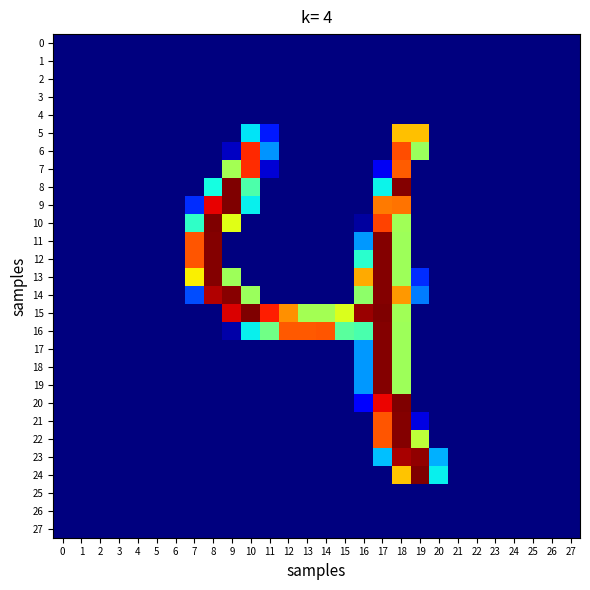

Reading left to right, what are all the values shown in this chart?

0: 0=0	1=0	2=0	3=0	4=0	5=0	6=0	7=0	8=0	9=0	10=0	11=0	12=0	13=0	14=0	15=0	16=0	17=0	18=0	19=0	20=0	21=0	22=0	23=0	24=0	25=0	26=0	27=0
1: 0=0	1=0	2=0	3=0	4=0	5=0	6=0	7=0	8=0	9=0	10=0	11=0	12=0	13=0	14=0	15=0	16=0	17=0	18=0	19=0	20=0	21=0	22=0	23=0	24=0	25=0	26=0	27=0
2: 0=0	1=0	2=0	3=0	4=0	5=0	6=0	7=0	8=0	9=0	10=0	11=0	12=0	13=0	14=0	15=0	16=0	17=0	18=0	19=0	20=0	21=0	22=0	23=0	24=0	25=0	26=0	27=0
3: 0=0	1=0	2=0	3=0	4=0	5=0	6=0	7=0	8=0	9=0	10=0	11=0	12=0	13=0	14=0	15=0	16=0	17=0	18=0	19=0	20=0	21=0	22=0	23=0	24=0	25=0	26=0	27=0
4: 0=0	1=0	2=0	3=0	4=0	5=0	6=0	7=0	8=0	9=0	10=0	11=0	12=0	13=0	14=0	15=0	16=0	17=0	18=0	19=0	20=0	21=0	22=0	23=0	24=0	25=0	26=0	27=0
5: 0=0	1=0	2=0	3=0	4=0	5=0	6=0	7=0	8=0	9=0	10=89	11=38	12=0	13=0	14=0	15=0	16=0	17=0	18=179	19=179	20=0	21=0	22=0	23=0	24=0	25=0	26=0	27=0
6: 0=0	1=0	2=0	3=0	4=0	5=0	6=0	7=0	8=0	9=15	10=220	11=69	12=0	13=0	14=0	15=0	16=0	17=0	18=210	19=136	20=0	21=0	22=0	23=0	24=0	25=0	26=0	27=0
7: 0=0	1=0	2=0	3=0	4=0	5=0	6=0	7=0	8=0	9=139	10=219	11=19	12=0	13=0	14=0	15=0	16=0	17=26	18=206	19=0	20=0	21=0	22=0	23=0	24=0	25=0	26=0	27=0
8: 0=0	1=0	2=0	3=0	4=0	5=0	6=0	7=0	8=96	9=254	10=113	11=0	12=0	13=0	14=0	15=0	16=0	17=93	18=253	19=0	20=0	21=0	22=0	23=0	24=0	25=0	26=0	27=0
9: 0=0	1=0	2=0	3=0	4=0	5=0	6=0	7=43	8=231	9=254	10=92	11=0	12=0	13=0	14=0	15=0	16=0	17=198	18=200	19=0	20=0	21=0	22=0	23=0	24=0	25=0	26=0	27=0
10: 0=0	1=0	2=0	3=0	4=0	5=0	6=0	7=104	8=254	9=158	10=0	11=0	12=0	13=0	14=0	15=0	16=7	17=213	18=138	19=0	20=0	21=0	22=0	23=0	24=0	25=0	26=0	27=0
11: 0=0	1=0	2=0	3=0	4=0	5=0	6=0	7=208	8=253	9=0	10=0	11=0	12=0	13=0	14=0	15=0	16=70	17=253	18=137	19=0	20=0	21=0	22=0	23=0	24=0	25=0	26=0	27=0
12: 0=0	1=0	2=0	3=0	4=0	5=0	6=0	7=208	8=253	9=0	10=0	11=0	12=0	13=0	14=0	15=0	16=102	17=253	18=137	19=0	20=0	21=0	22=0	23=0	24=0	25=0	26=0	27=0
13: 0=0	1=0	2=0	3=0	4=0	5=0	6=0	7=166	8=253	9=137	10=0	11=0	12=0	13=0	14=0	15=0	16=185	17=253	18=137	19=43	20=0	21=0	22=0	23=0	24=0	25=0	26=0	27=0
14: 0=0	1=0	2=0	3=0	4=0	5=0	6=0	7=51	8=243	9=252	10=136	11=0	12=0	13=0	14=0	15=0	16=132	17=253	18=190	19=63	20=0	21=0	22=0	23=0	24=0	25=0	26=0	27=0
15: 0=0	1=0	2=0	3=0	4=0	5=0	6=0	7=0	8=0	9=234	10=254	11=223	12=192	13=139	14=139	15=156	16=248	17=254	18=138	19=0	20=0	21=0	22=0	23=0	24=0	25=0	26=0	27=0
16: 0=0	1=0	2=0	3=0	4=0	5=0	6=0	7=0	8=0	9=9	10=92	11=124	12=207	13=207	14=208	15=117	16=112	17=253	18=137	19=0	20=0	21=0	22=0	23=0	24=0	25=0	26=0	27=0
17: 0=0	1=0	2=0	3=0	4=0	5=0	6=0	7=0	8=0	9=0	10=0	11=0	12=0	13=0	14=0	15=0	16=70	17=253	18=137	19=0	20=0	21=0	22=0	23=0	24=0	25=0	26=0	27=0
18: 0=0	1=0	2=0	3=0	4=0	5=0	6=0	7=0	8=0	9=0	10=0	11=0	12=0	13=0	14=0	15=0	16=70	17=253	18=137	19=0	20=0	21=0	22=0	23=0	24=0	25=0	26=0	27=0
19: 0=0	1=0	2=0	3=0	4=0	5=0	6=0	7=0	8=0	9=0	10=0	11=0	12=0	13=0	14=0	15=0	16=70	17=253	18=137	19=0	20=0	21=0	22=0	23=0	24=0	25=0	26=0	27=0
20: 0=0	1=0	2=0	3=0	4=0	5=0	6=0	7=0	8=0	9=0	10=0	11=0	12=0	13=0	14=0	15=0	16=32	17=230	18=254	19=0	20=0	21=0	22=0	23=0	24=0	25=0	26=0	27=0
21: 0=0	1=0	2=0	3=0	4=0	5=0	6=0	7=0	8=0	9=0	10=0	11=0	12=0	13=0	14=0	15=0	16=0	17=208	18=253	19=22	20=0	21=0	22=0	23=0	24=0	25=0	26=0	27=0
22: 0=0	1=0	2=0	3=0	4=0	5=0	6=0	7=0	8=0	9=0	10=0	11=0	12=0	13=0	14=0	15=0	16=0	17=208	18=253	19=147	20=0	21=0	22=0	23=0	24=0	25=0	26=0	27=0
23: 0=0	1=0	2=0	3=0	4=0	5=0	6=0	7=0	8=0	9=0	10=0	11=0	12=0	13=0	14=0	15=0	16=0	17=80	18=245	19=250	20=76	21=0	22=0	23=0	24=0	25=0	26=0	27=0
24: 0=0	1=0	2=0	3=0	4=0	5=0	6=0	7=0	8=0	9=0	10=0	11=0	12=0	13=0	14=0	15=0	16=0	17=0	18=178	19=254	20=92	21=0	22=0	23=0	24=0	25=0	26=0	27=0
25: 0=0	1=0	2=0	3=0	4=0	5=0	6=0	7=0	8=0	9=0	10=0	11=0	12=0	13=0	14=0	15=0	16=0	17=0	18=0	19=0	20=0	21=0	22=0	23=0	24=0	25=0	26=0	27=0
26: 0=0	1=0	2=0	3=0	4=0	5=0	6=0	7=0	8=0	9=0	10=0	11=0	12=0	13=0	14=0	15=0	16=0	17=0	18=0	19=0	20=0	21=0	22=0	23=0	24=0	25=0	26=0	27=0
27: 0=0	1=0	2=0	3=0	4=0	5=0	6=0	7=0	8=0	9=0	10=0	11=0	12=0	13=0	14=0	15=0	16=0	17=0	18=0	19=0	20=0	21=0	22=0	23=0	24=0	25=0	26=0	27=0